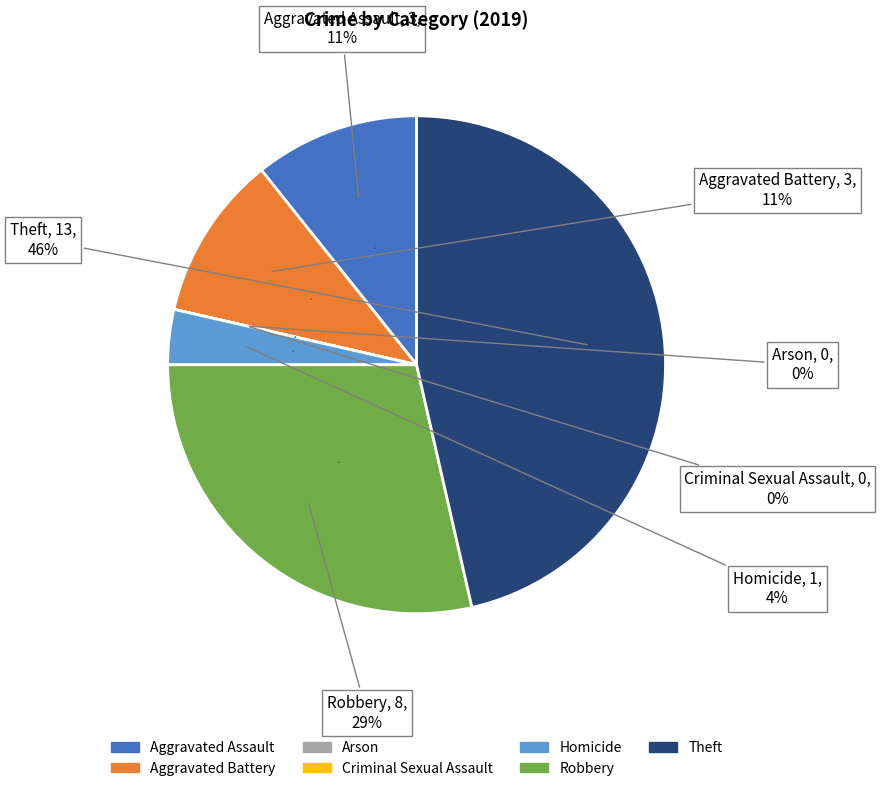

The Robbery slice represents 29% of the pie. True or false?

True